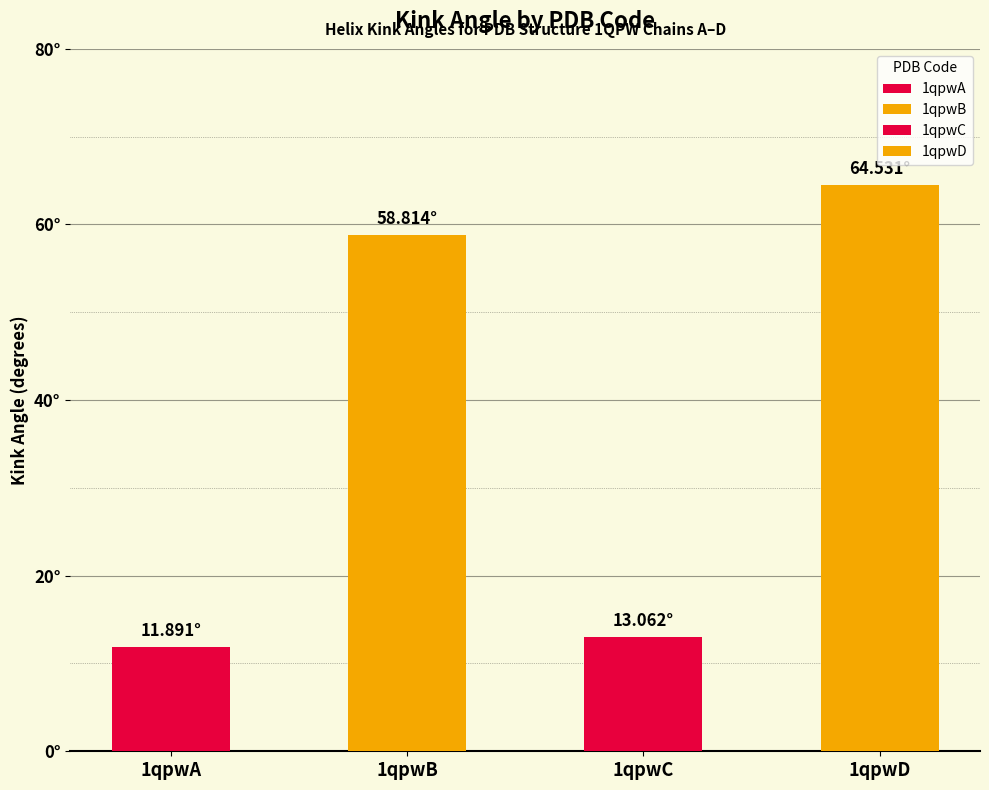

At which label is the value closest to 38?

1qpwB